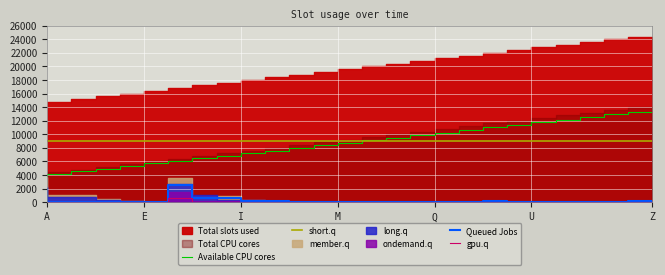

How many data points does each series have?

26